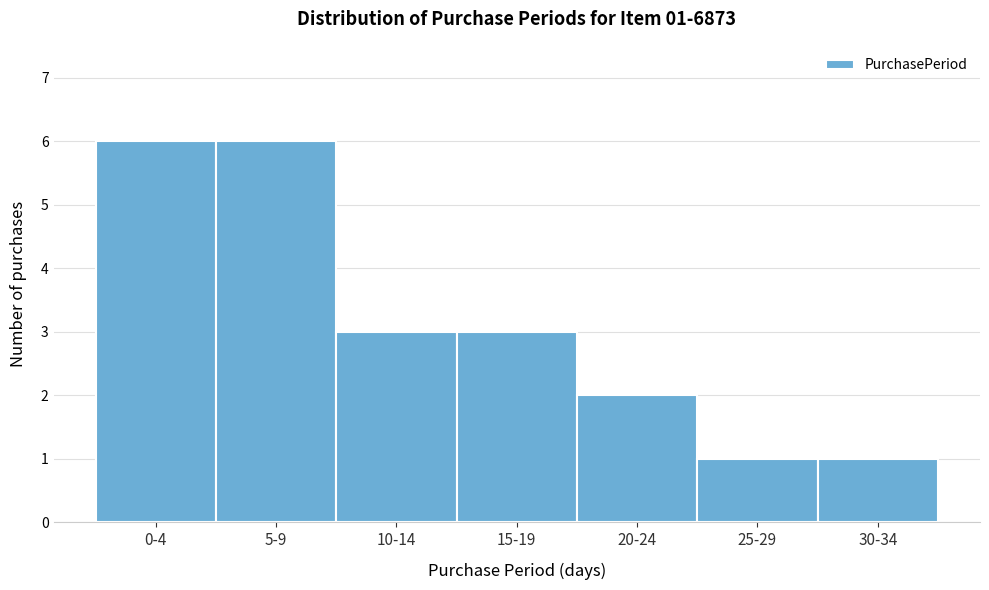

Reading right to left, list all the values displayed in this chart.

30-34=1	25-29=1	20-24=2	15-19=3	10-14=3	5-9=6	0-4=6